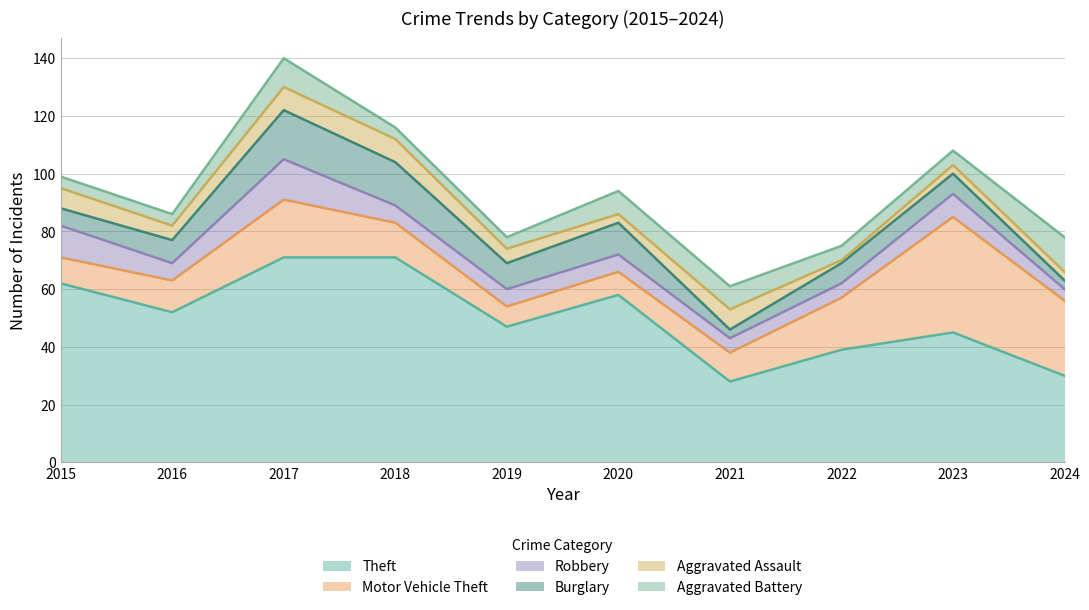

Which series has the largest total across all categories?

Theft